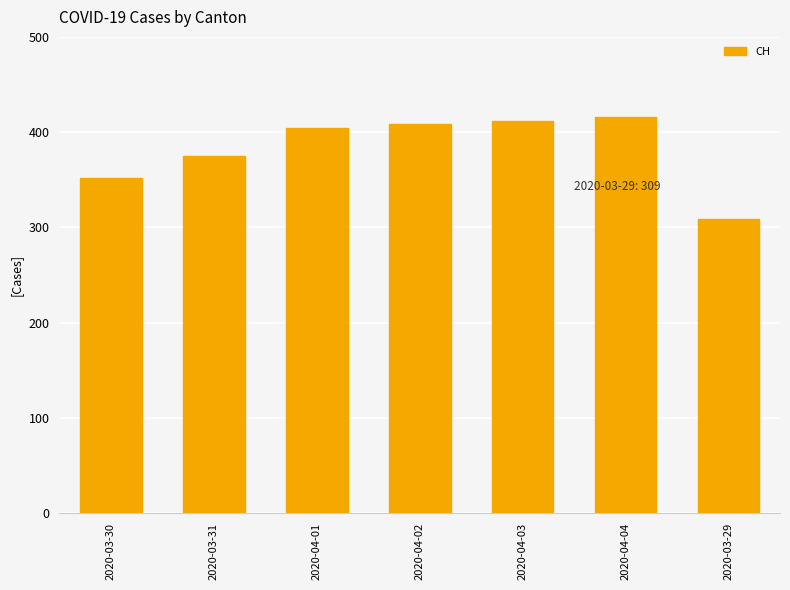

Are the bars grouped side by side (vs. stacked)?

No